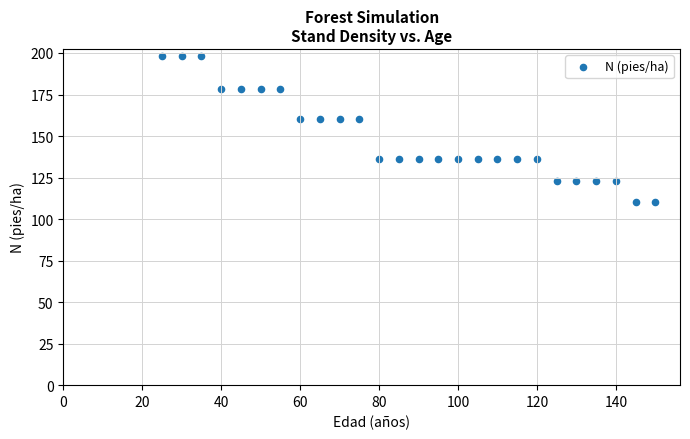

What is the range of Y values (max minus min)?

87.6